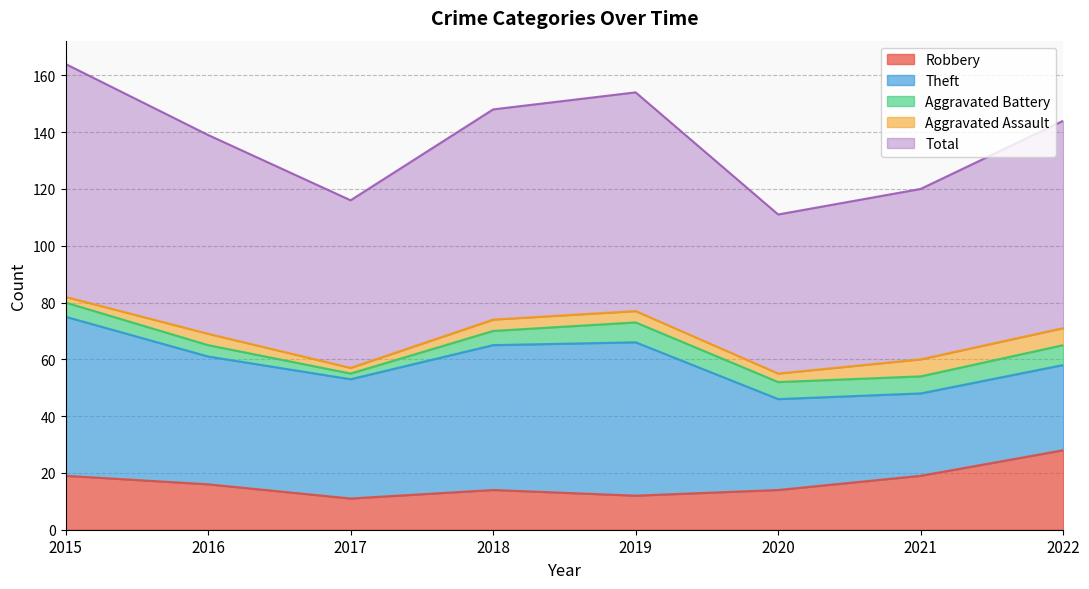

What is the difference between the maximum and minimum values in the Theft series?

27